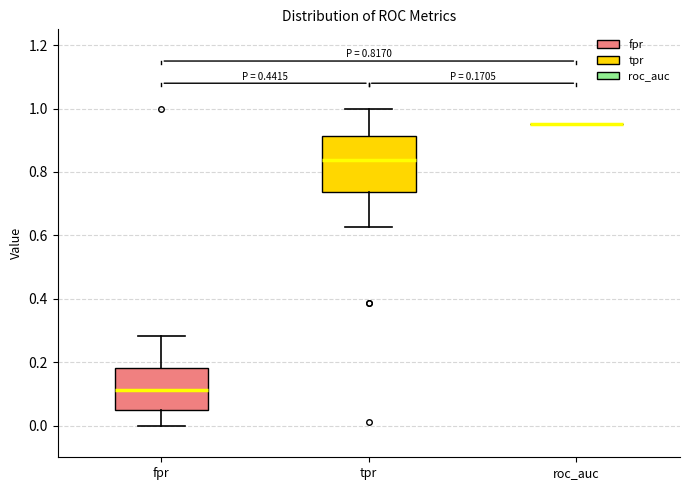

Which box is the tallest, from its lower edge to its upper edge?

tpr